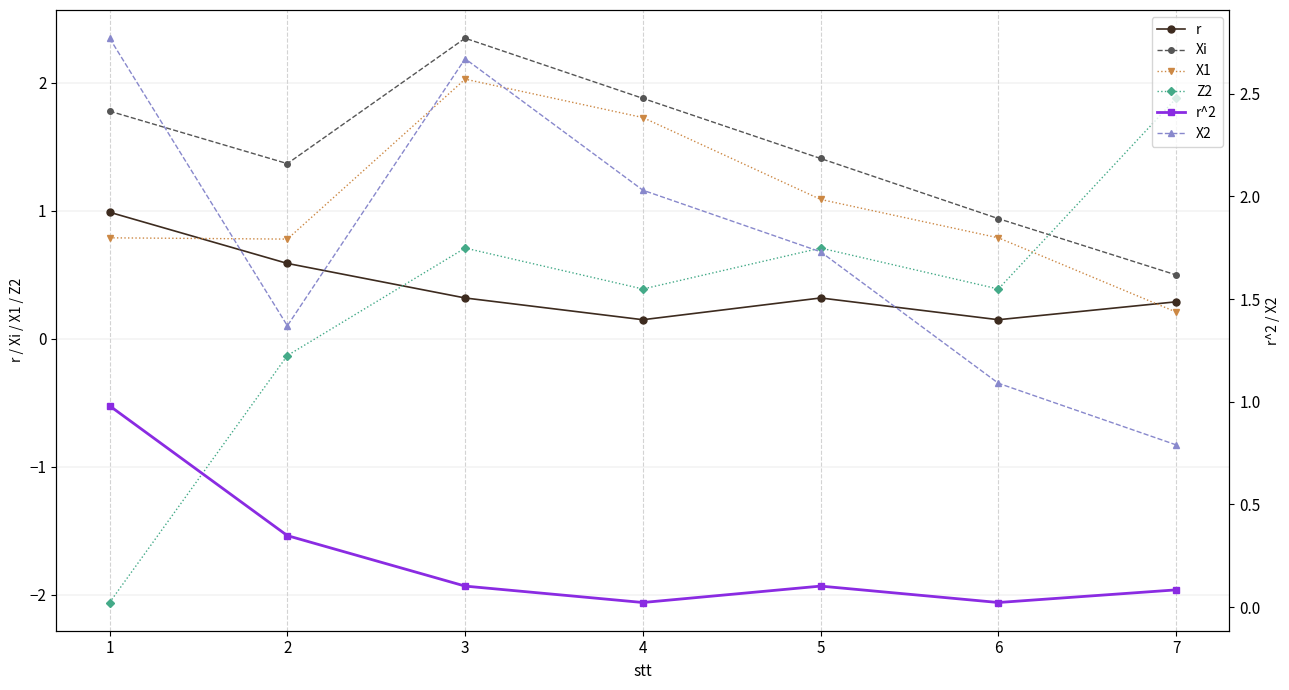

Between 6 and 4, which is larger?

6